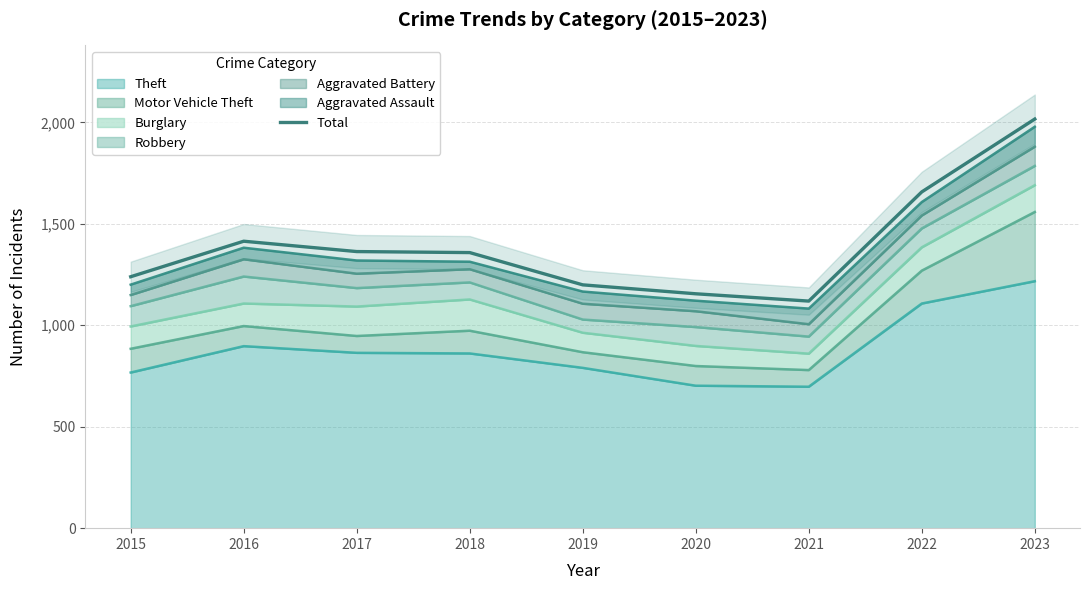

What is the change in value from 2016 to 2023?

+602